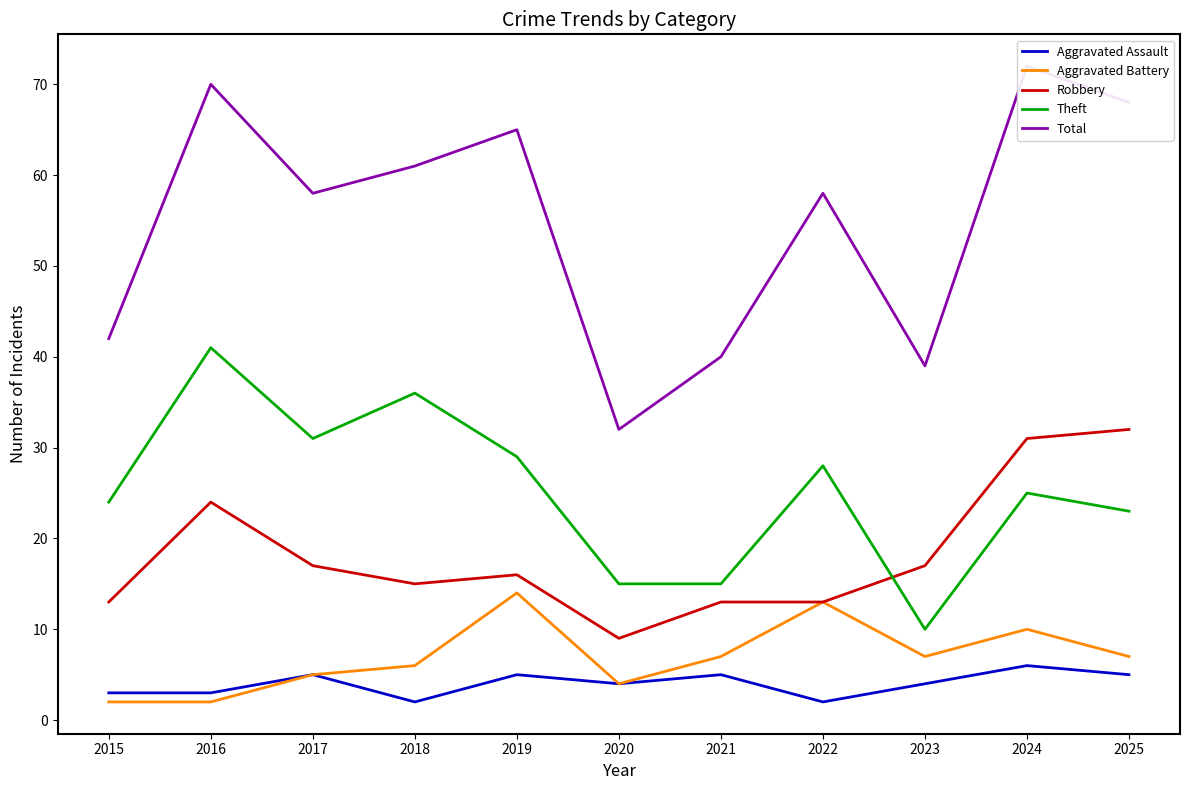

True or false: Total and Aggravated Battery cross at least once.

False